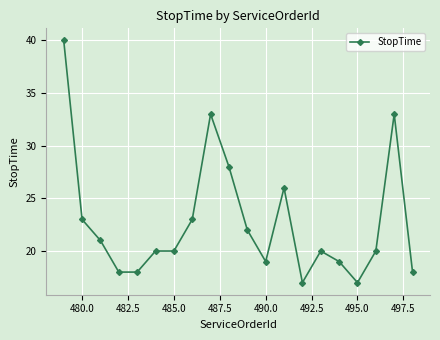

What is the greatest value displayed?

40